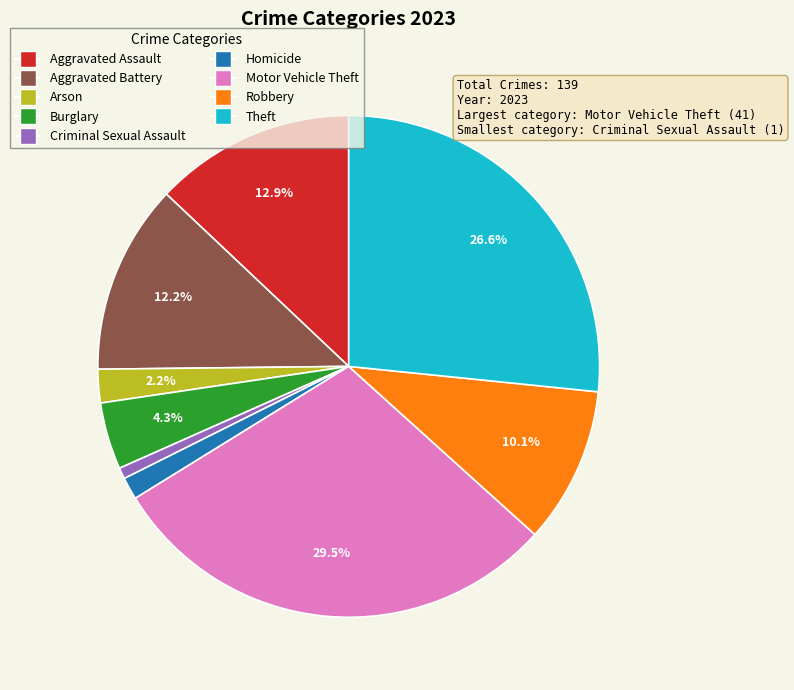

To the nearest percent, what percentage of the pie is Theft?

27%